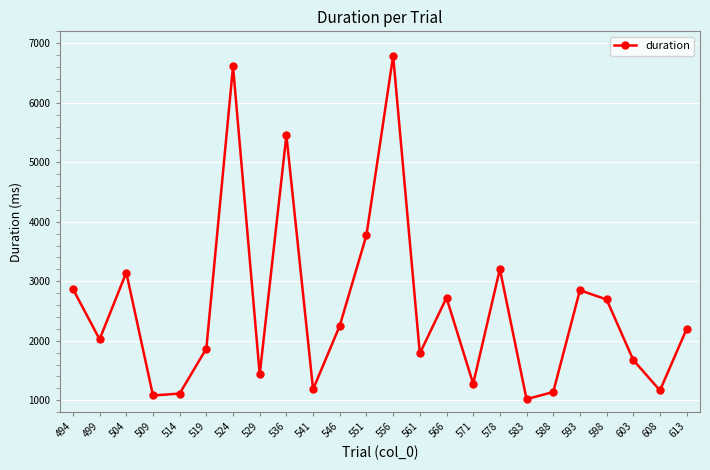

Is it true that the value at 524 is 3580.4?

False